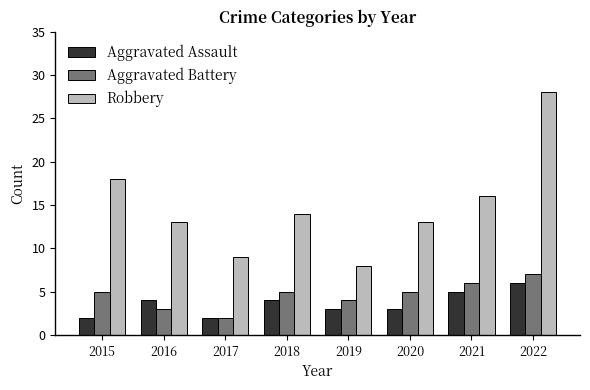

What is the sum of the Robbery values at 2021 and 2020?

29